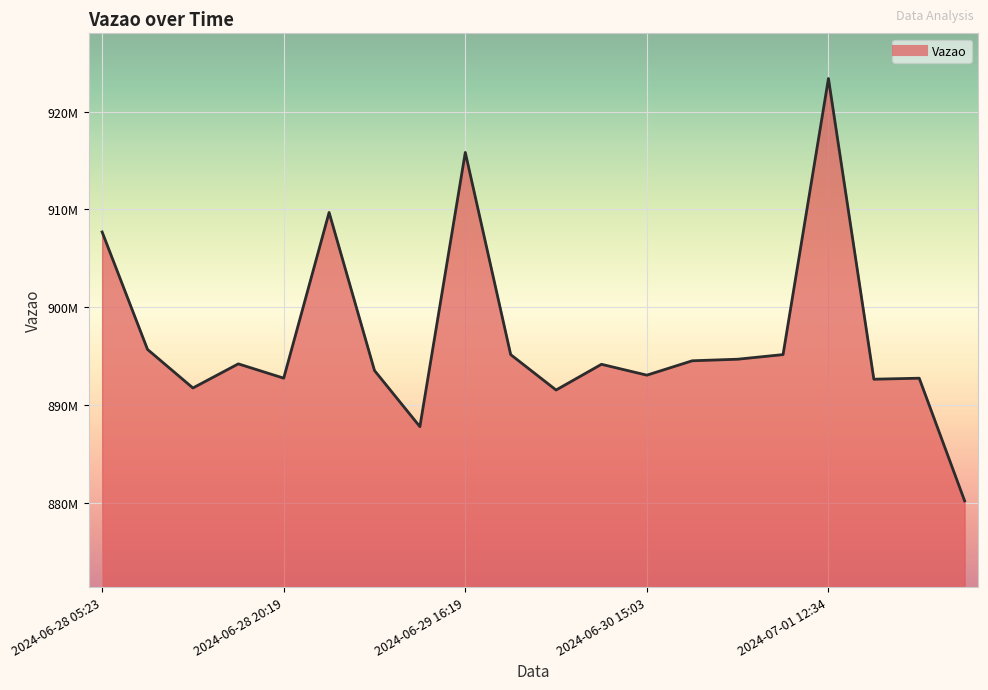

Does the chart display data point markers on the line(s)?

No